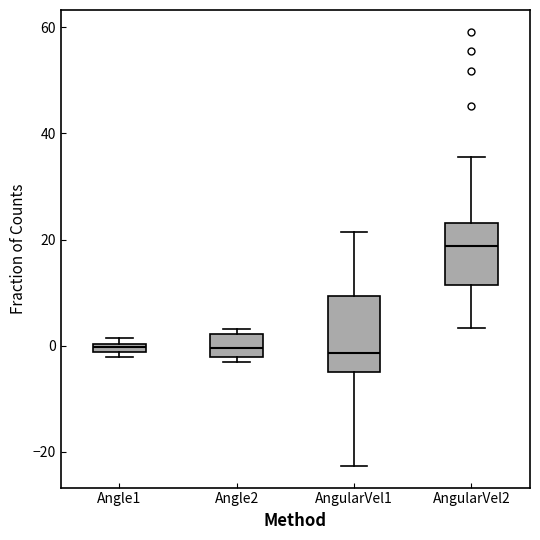

Which box's median line is the highest?

AngularVel2